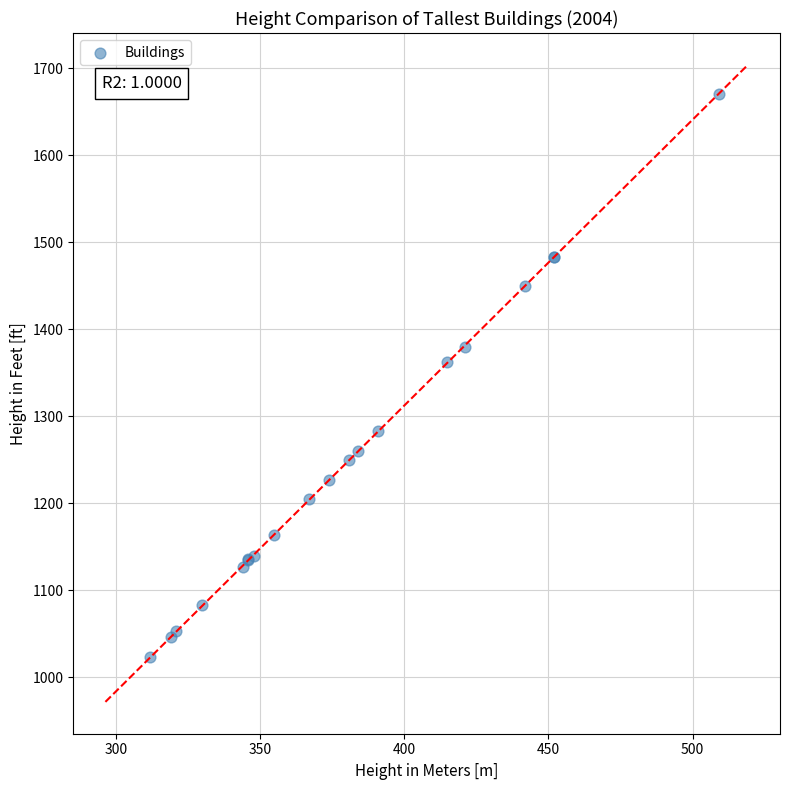

What Y value in the scatter plot is closest to 1347?

1362